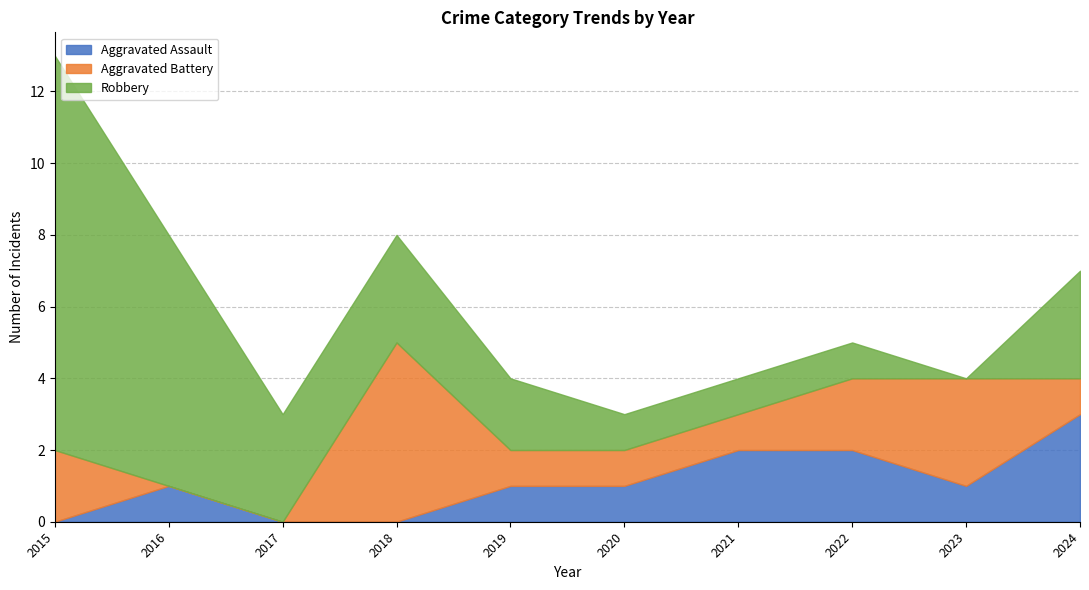

True or false: Aggravated Assault has a value of -2 at 2018.

False